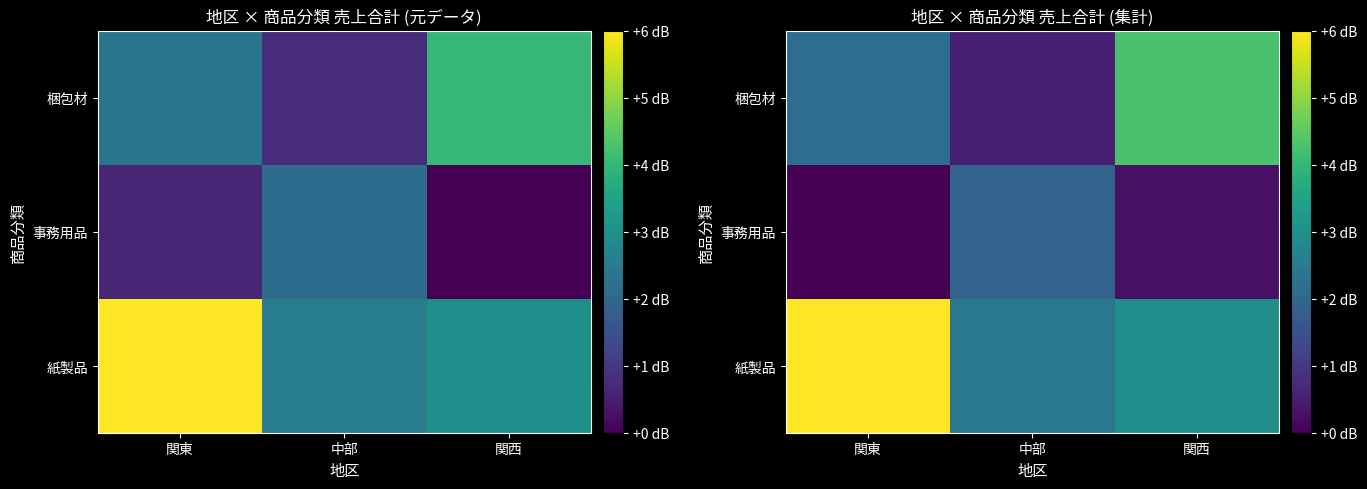

Which series has the largest range (max minus min)?

梱包材